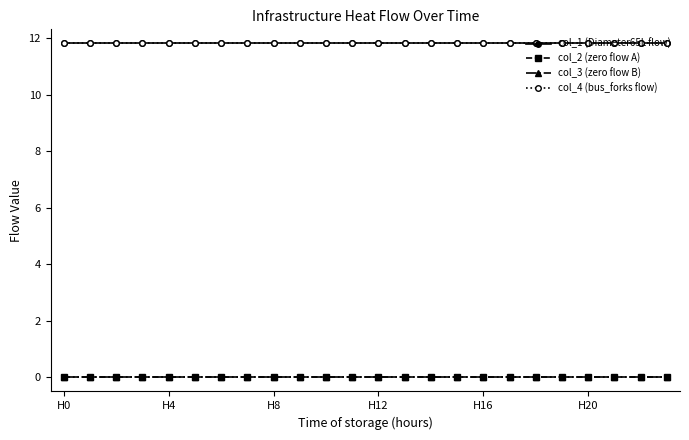

Which category has the highest value in the col_1 (Diameter65L flow) series?

H8